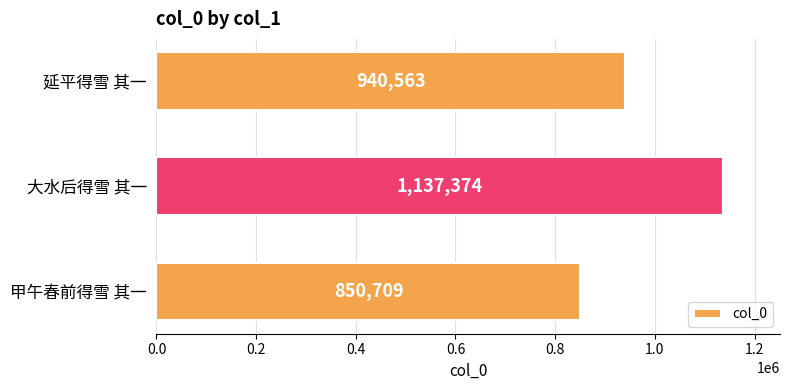

Reading bottom to top, extract all data points from this chart.

甲午春前得雪 其一=850709	大水后得雪 其一=1137374	延平得雪 其一=940563